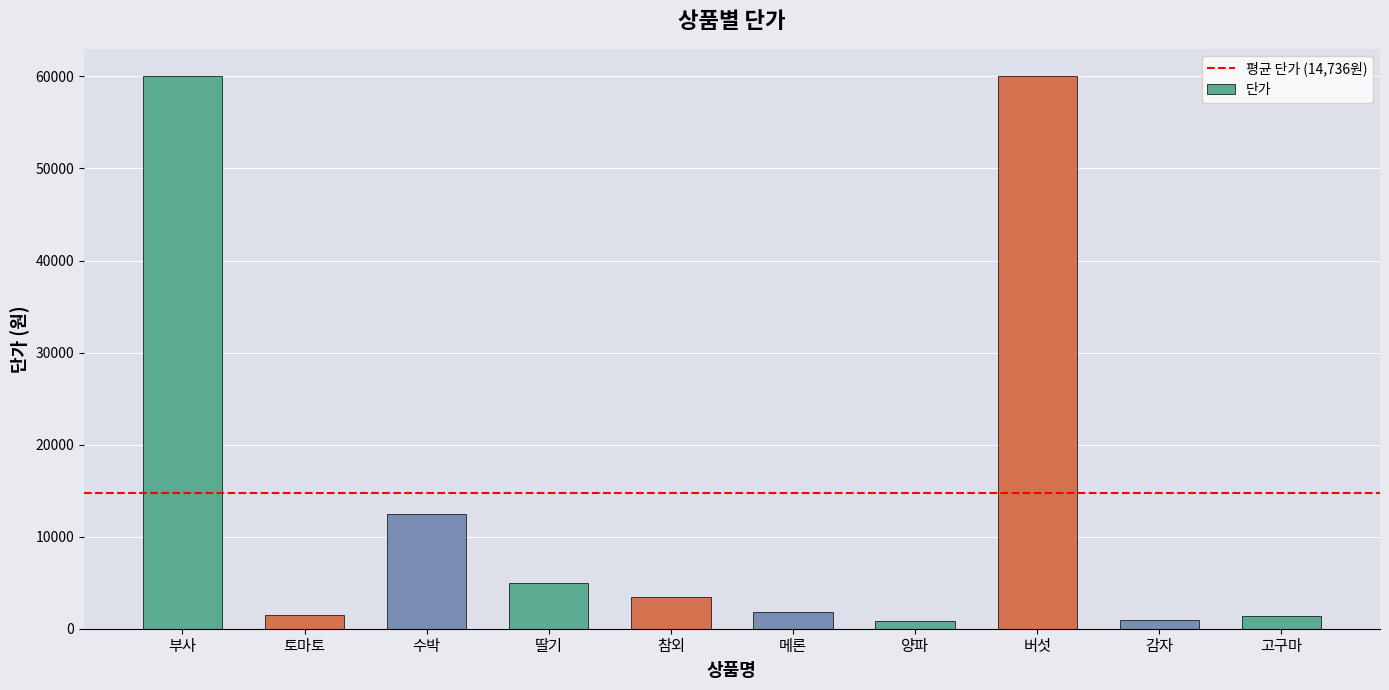

What is the ratio of the value at 참외 to the value at 감자?

3.5